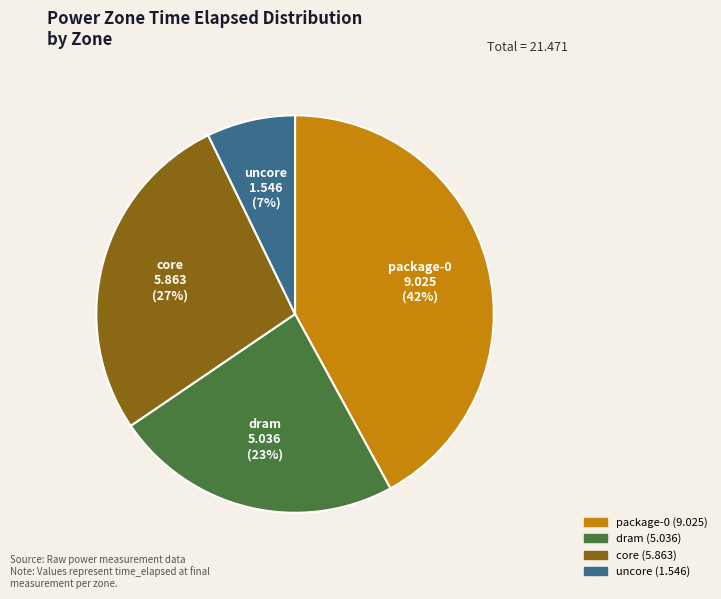

Which category has the smallest portion of the pie?

uncore